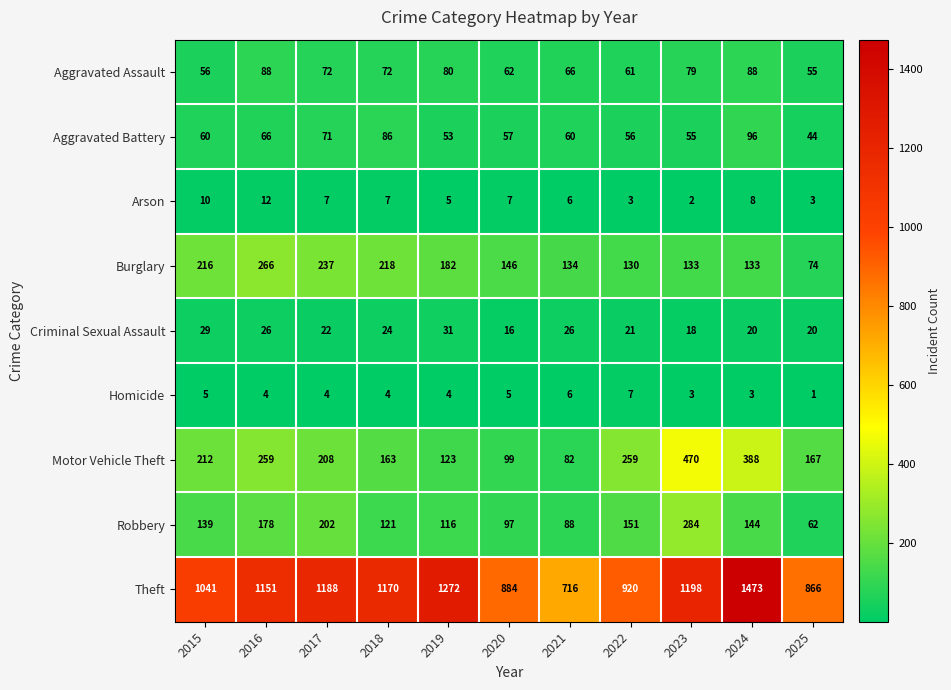

What is the difference between the maximum and minimum values in the Burglary series?

192